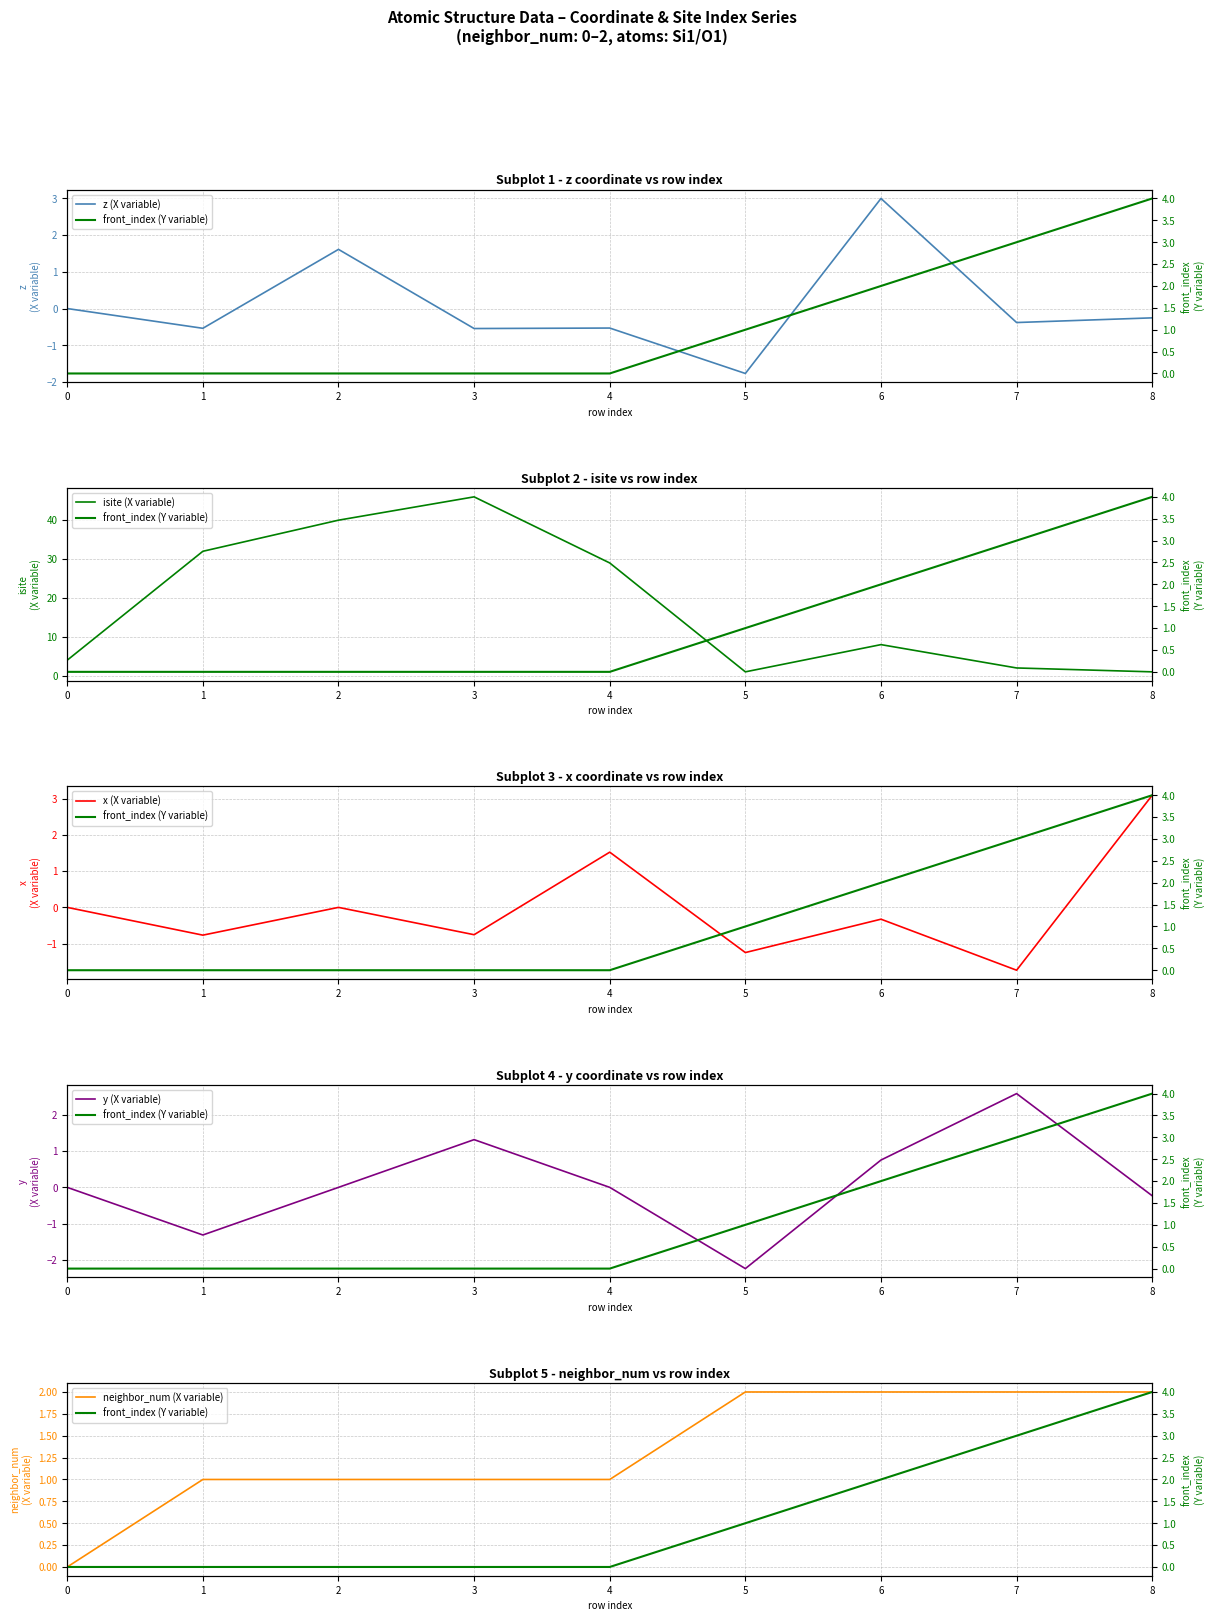

At which label is front_index (Y variable) closest to 2?

6